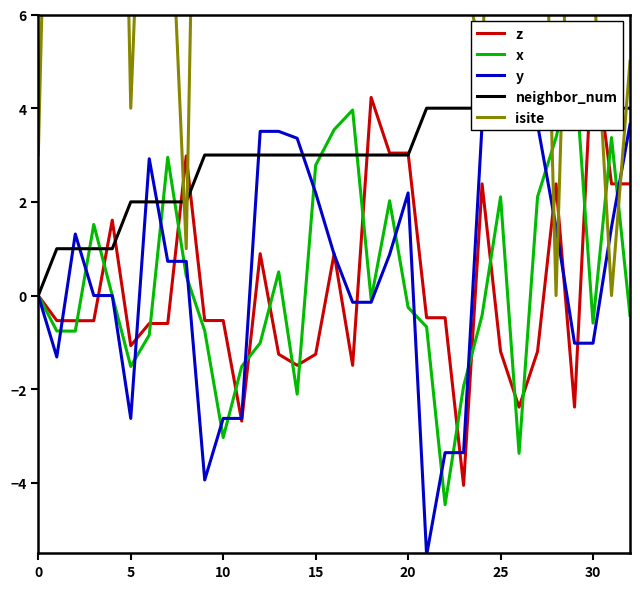

Between 23 and 21, which is larger?

21